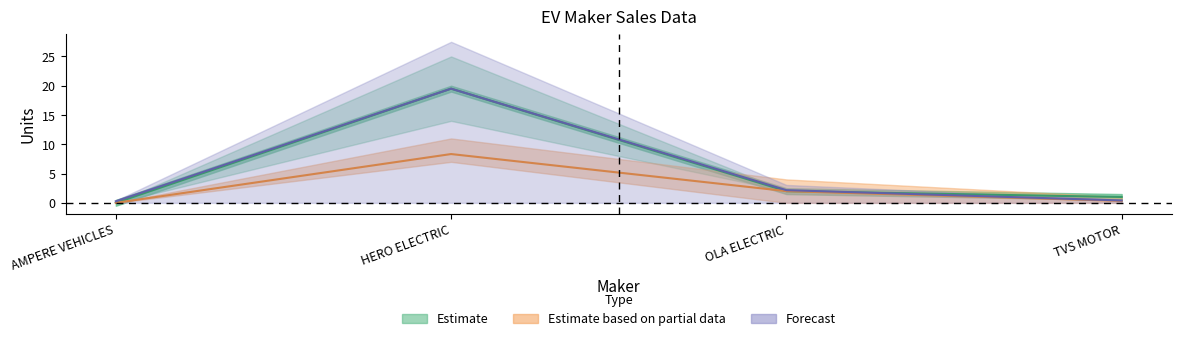

True or false: TOTAL and NOV cross at least once.

False